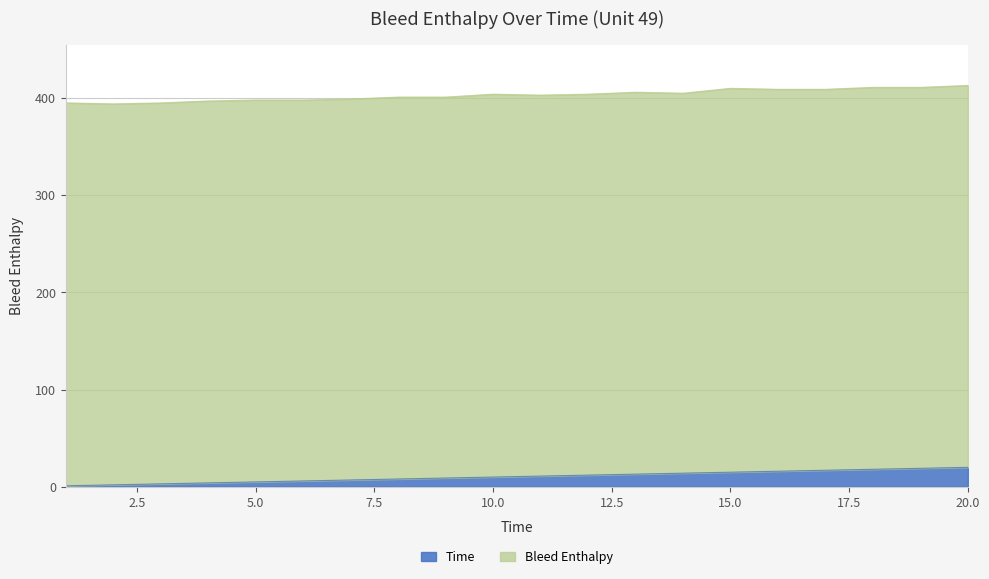

What is the value of the 11th point from the left?

11